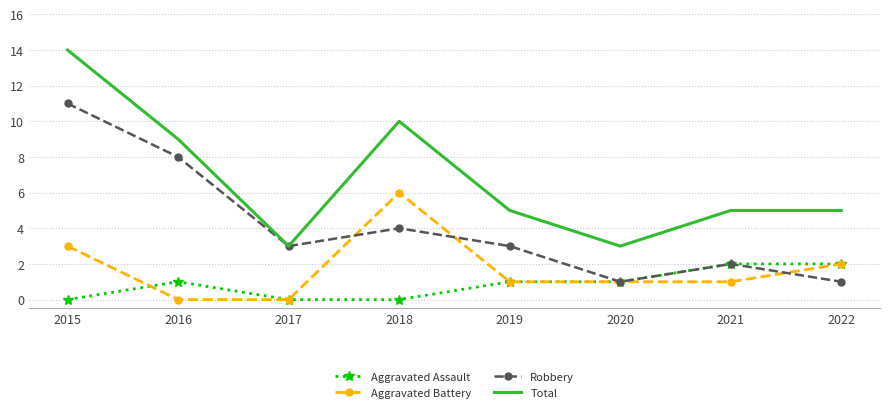

What is the difference between the second highest and second lowest values in the Robbery series?

7